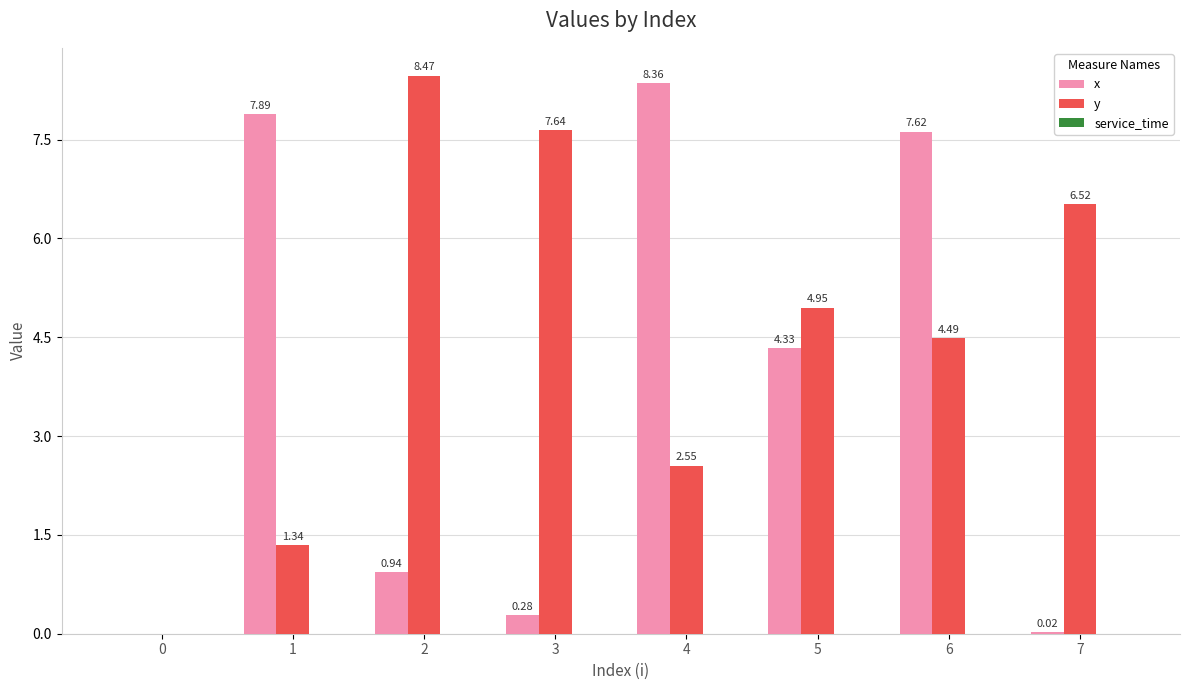

Which series has the largest total across all categories?

y